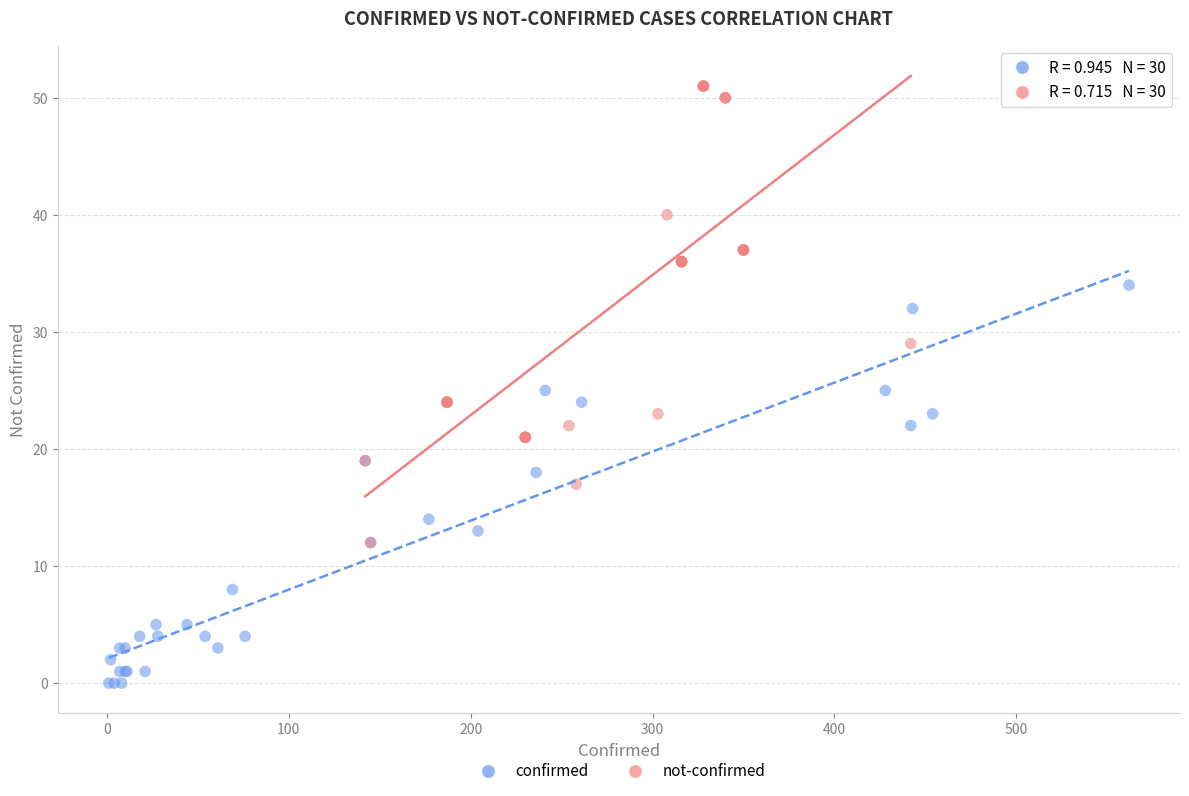

Which series reaches the minimum Y coordinate?

confirmed